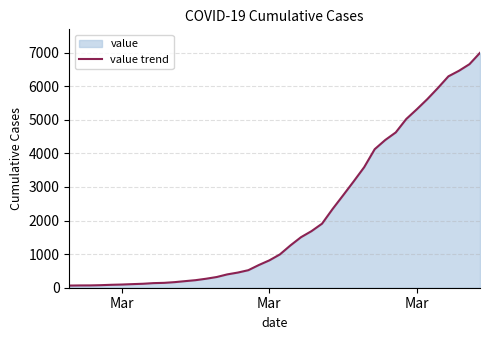

Reading right to left, extract all data points from this chart.

6994	6656	6459	6294	5946	5616	5313	5024	4624	4398	4124	3588	3164	2751	2343	1907	1685	1504	1260	992	815	676	522	451	397	319	268	225	196	166	145	137	118	107	95	87	76	69	68	64